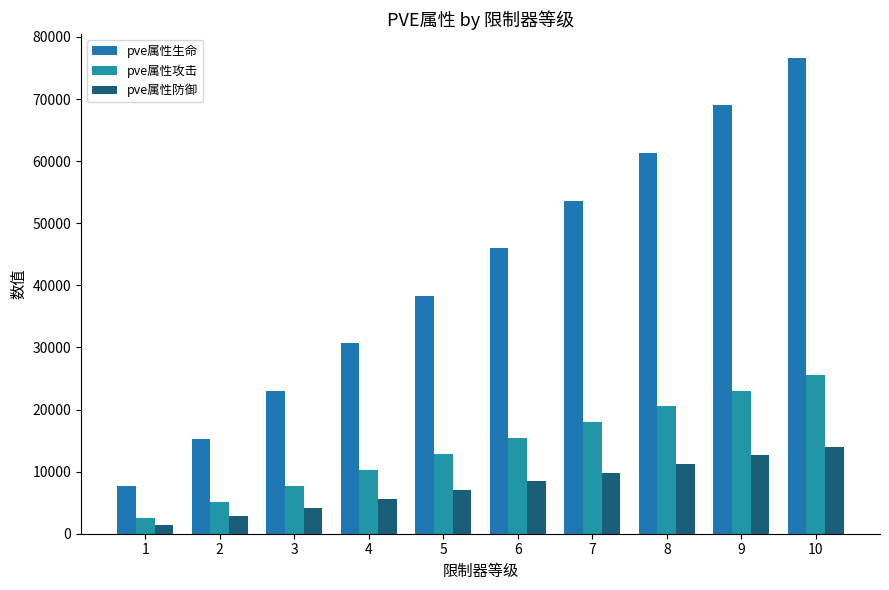

How many categories are shown in the chart?

10